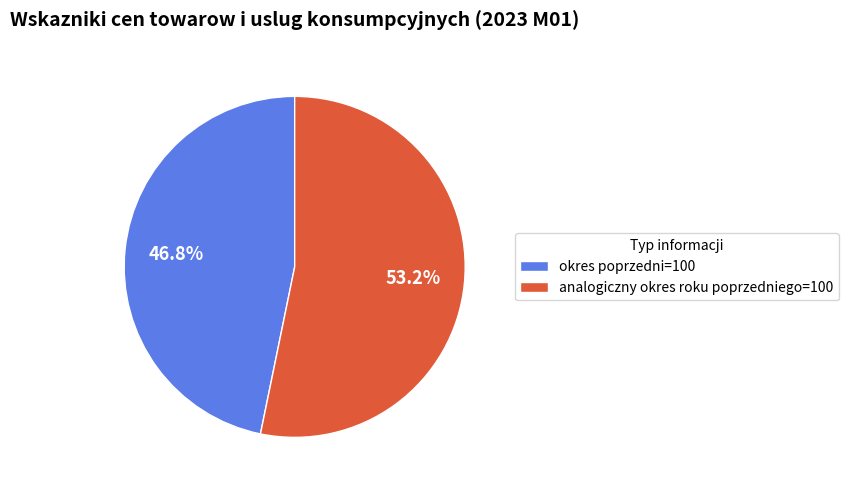

True or false: okres poprzedni=100 accounts for 38% of the total.

False